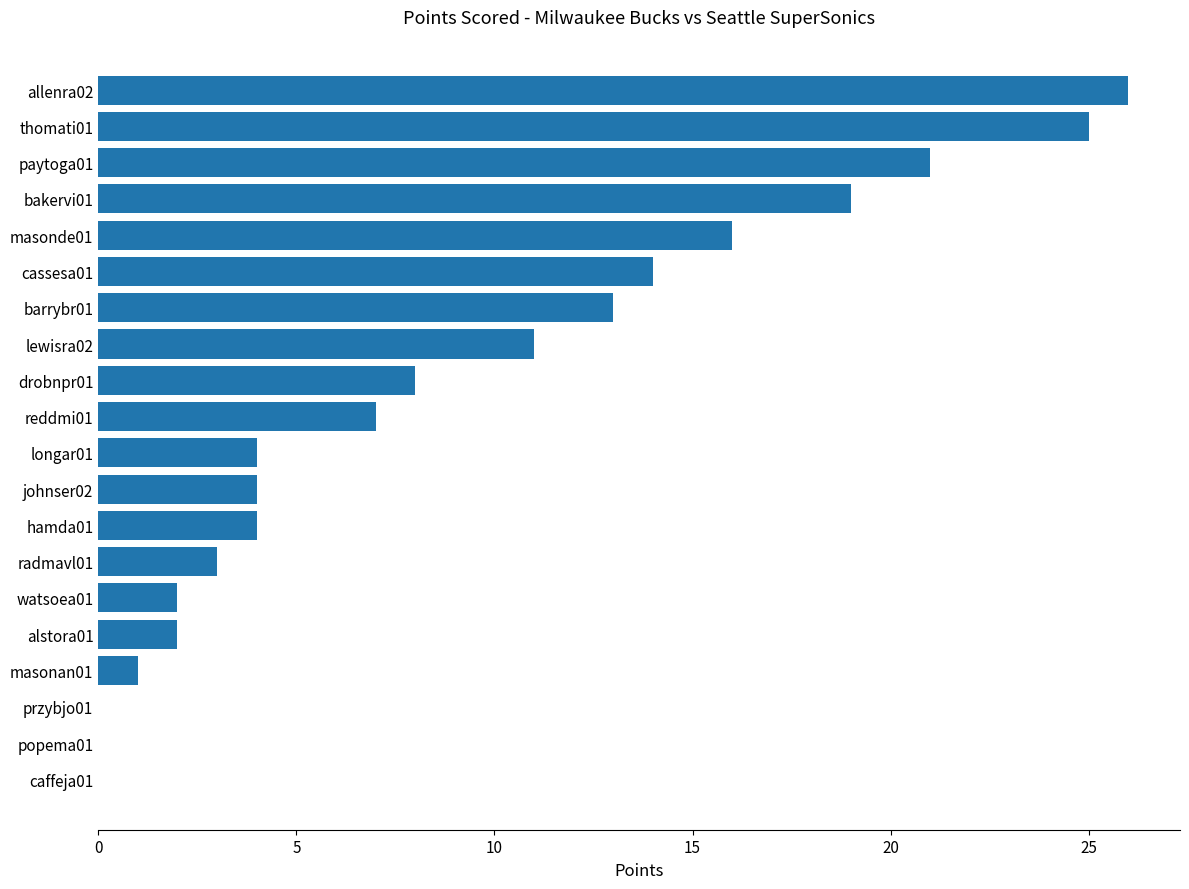

Reading top to bottom, transcribe all the data shown in this chart.

allenra02=26	thomati01=25	paytoga01=21	bakervi01=19	masonde01=16	cassesa01=14	barrybr01=13	lewisra02=11	drobnpr01=8	reddmi01=7	longar01=4	johnser02=4	hamda01=4	radmavl01=3	watsoea01=2	alstora01=2	masonan01=1	przybjo01=0	popema01=0	caffeja01=0